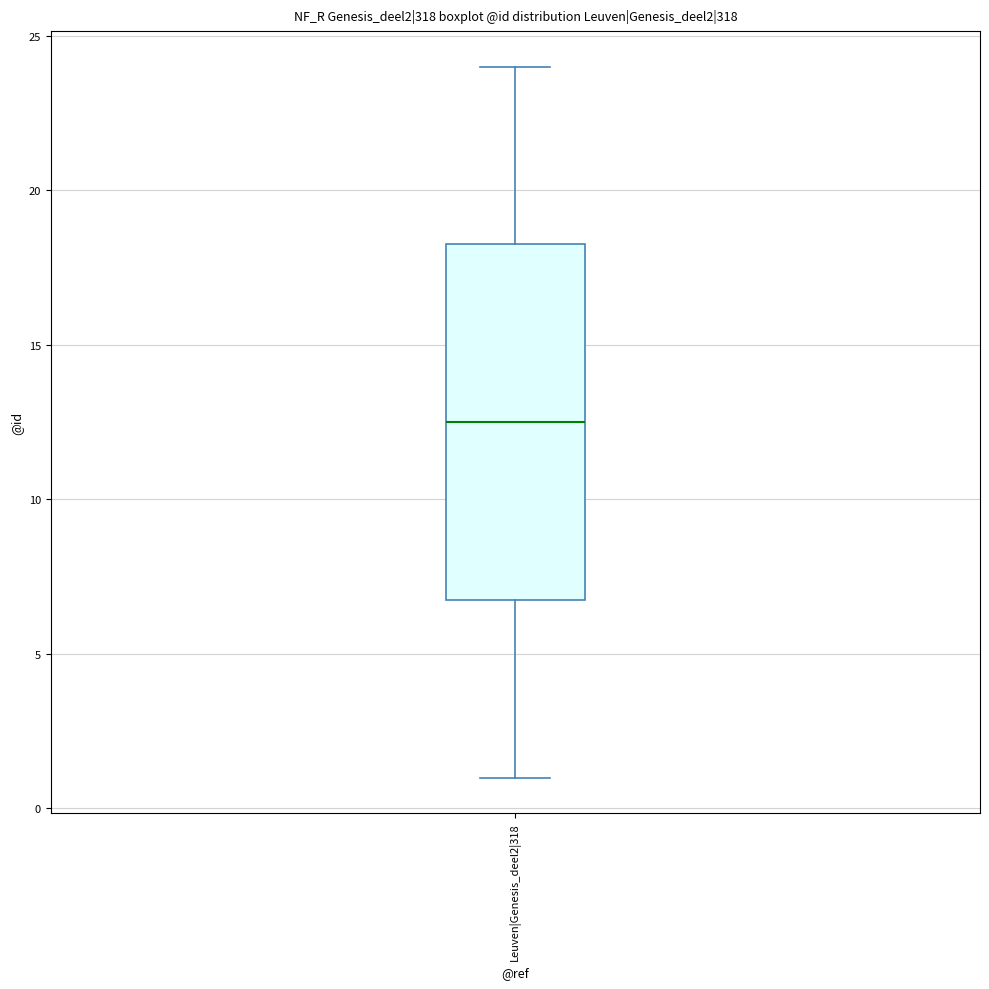

Read this box plot against the y-axis: the position of the median line, the range covered by the box, and the ends of both whiskers. The values are not printed on the chart, so give them approximately, as read against the axis.

median 12.5, box 7.0 to 18.5, whiskers 1.0 to 24.0